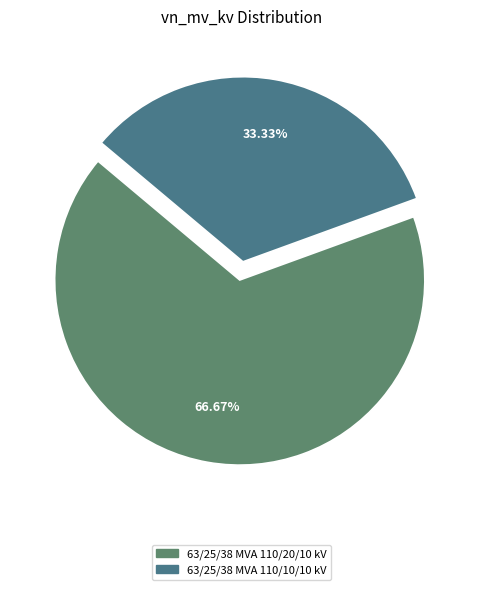

The 63/25/38 MVA 110/10/10 kV slice represents 26% of the pie. True or false?

False